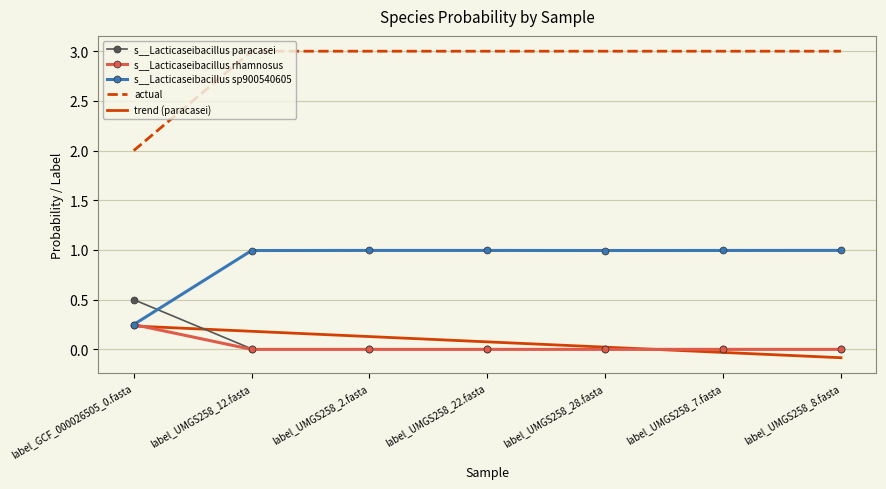

Reading left to right, transcribe all the data shown in this chart.

s__Lacticaseibacillus paracasei: 0.5	0.0	0.0	0.0	0.0	0.0	0.0
s__Lacticaseibacillus rhamnosus: 0.2	0.0	0.0	0.0	0.0	0.0	0.0
s__Lacticaseibacillus sp900540605: 0.2	1.0	1.0	1.0	1.0	1.0	1.0
actual: 2.0	3.0	3.0	3.0	3.0	3.0	3.0